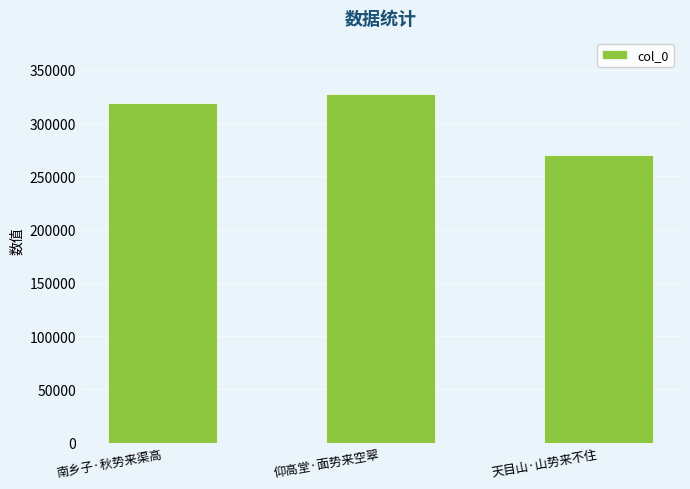

Are the bars horizontal?

No